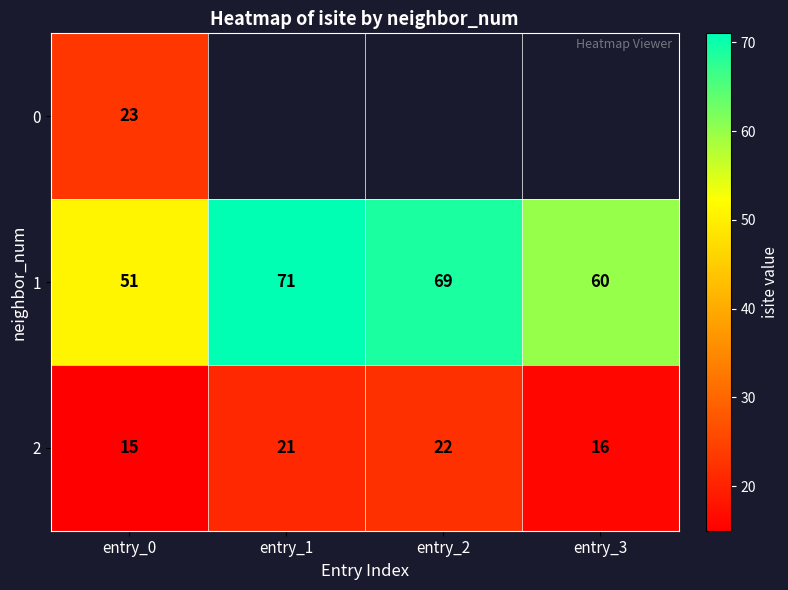

The value of 1 at entry_3 is 87. True or false?

False